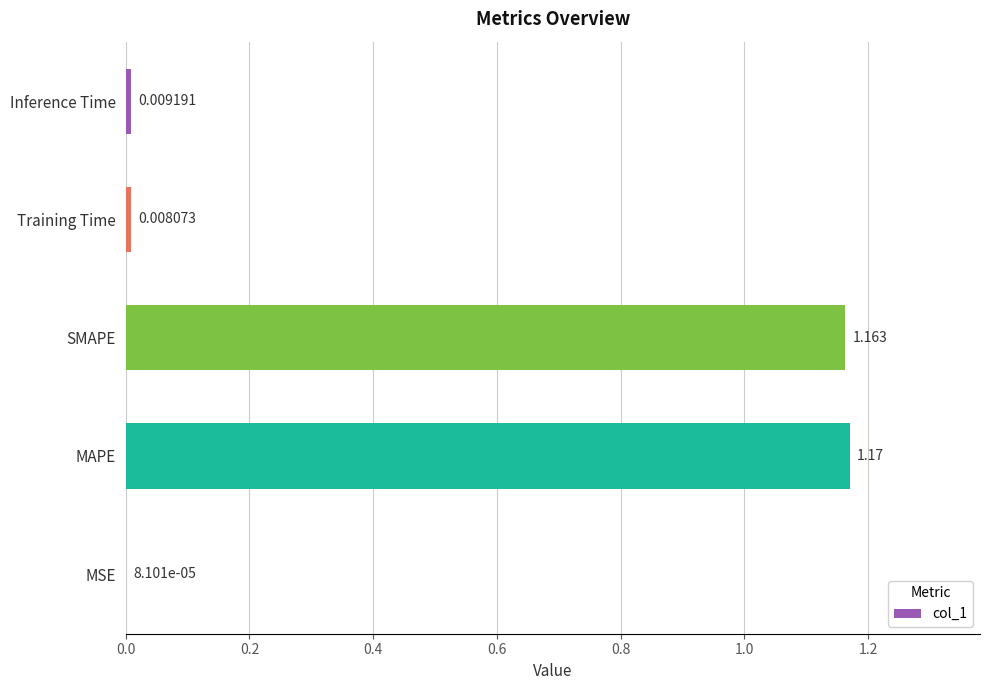

At which category does the chart reach its peak across all series?

MAPE